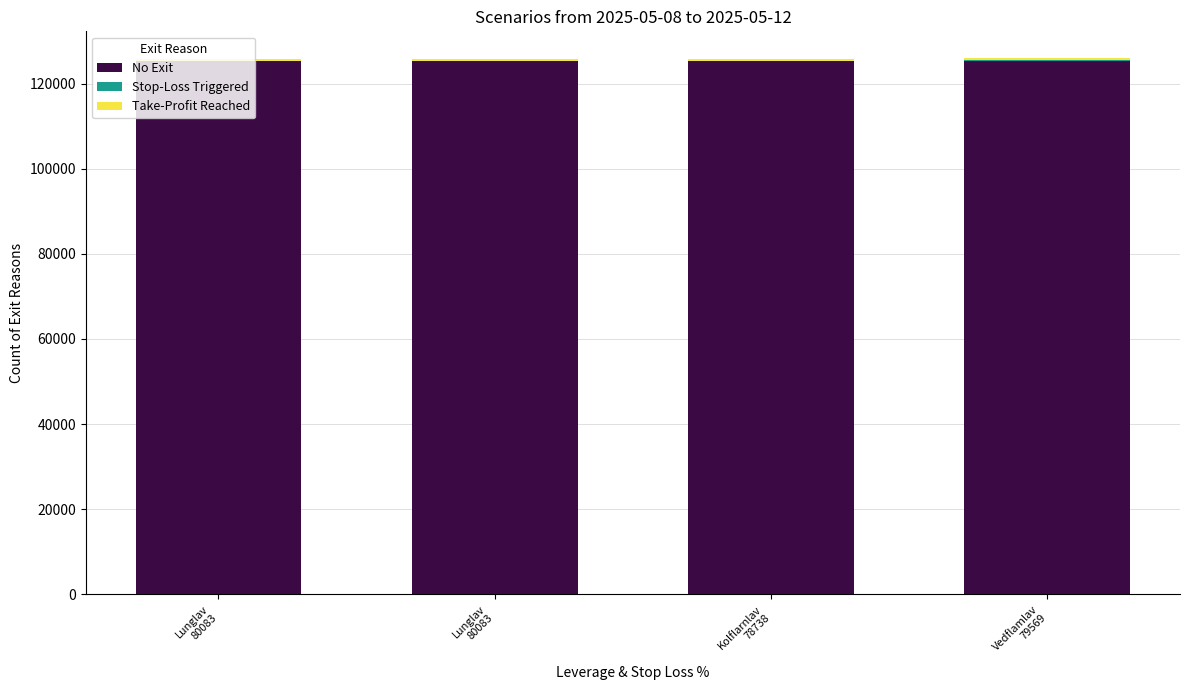

Are the bars horizontal?

No